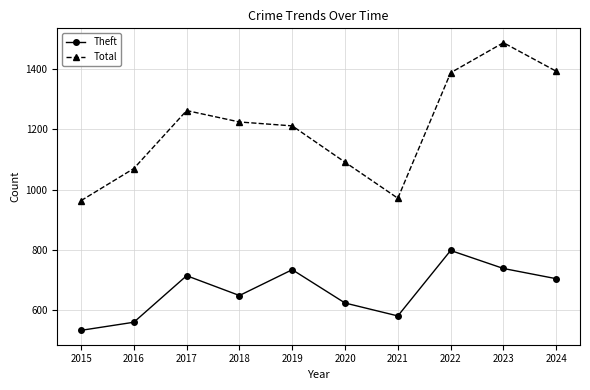

What are all the series names shown in the legend?

Theft, Total